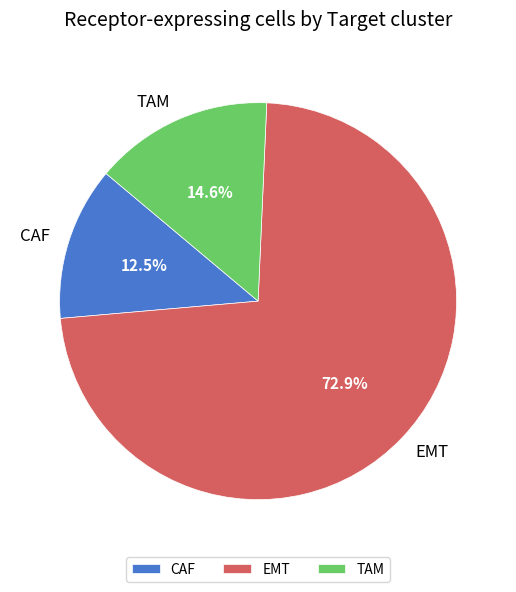

Which has a higher value, CAF or TAM?

TAM